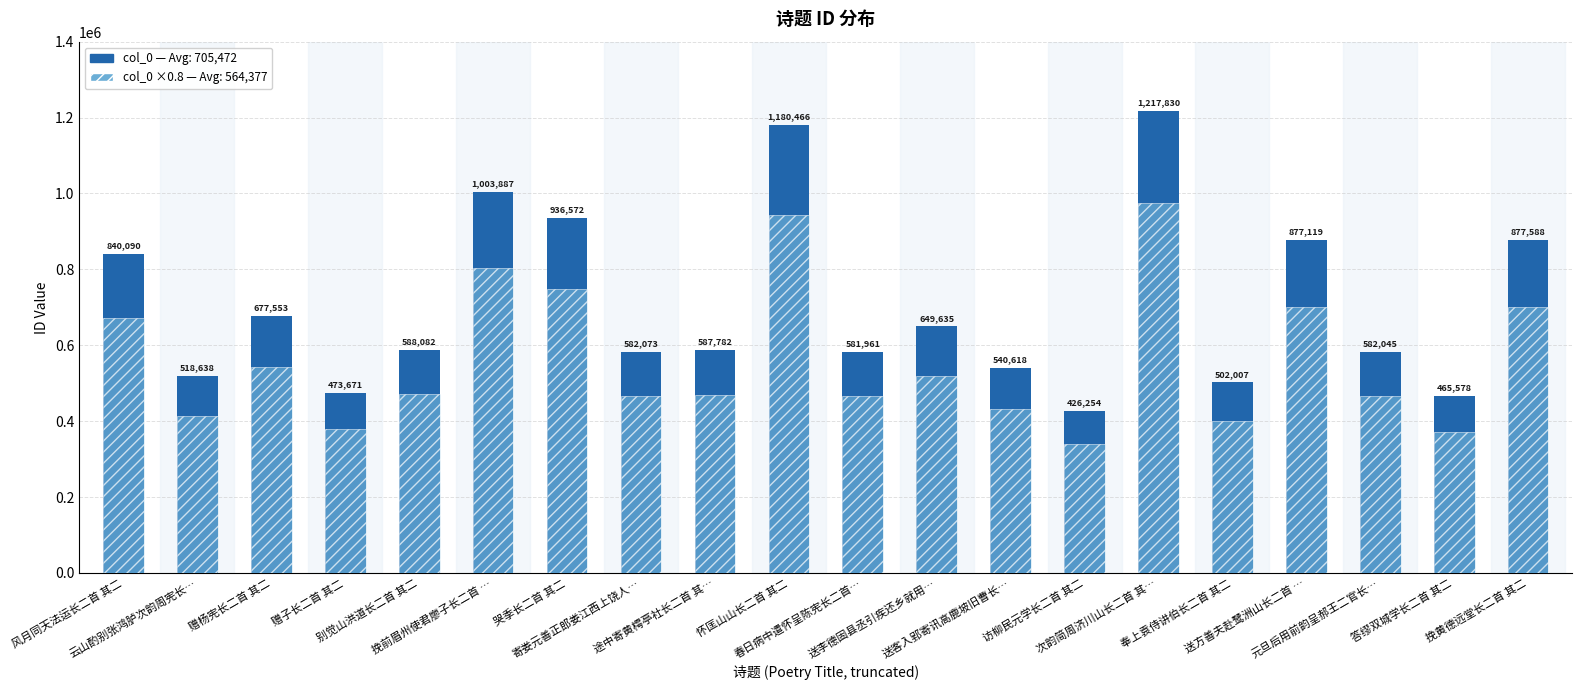

Reading right to left, extract all data points from this chart.

col_0 (ID): 877588.0	465578.0	582045.0	877119.0	502007.0	1217830.0	426254.0	540618.0	649635.0	581961.0	1180466.0	587782.0	582073.0	936572.0	1003887.0	588082.0	473671.0	677553.0	518638.0	840090.0
col_0 ×0.8 (scaled): 702070.4	372462.4	465636.0	701695.2	401605.6	974264.0	341003.2	432494.4	519708.0	465568.8	944372.8	470225.6	465658.4	749257.6	803109.6	470465.6	378936.8	542042.4	414910.4	672072.0